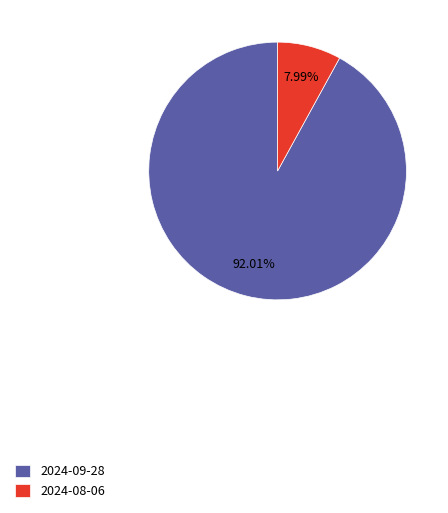

What is the total percentage of 2024-08-06 and 2024-09-28?

100.0%